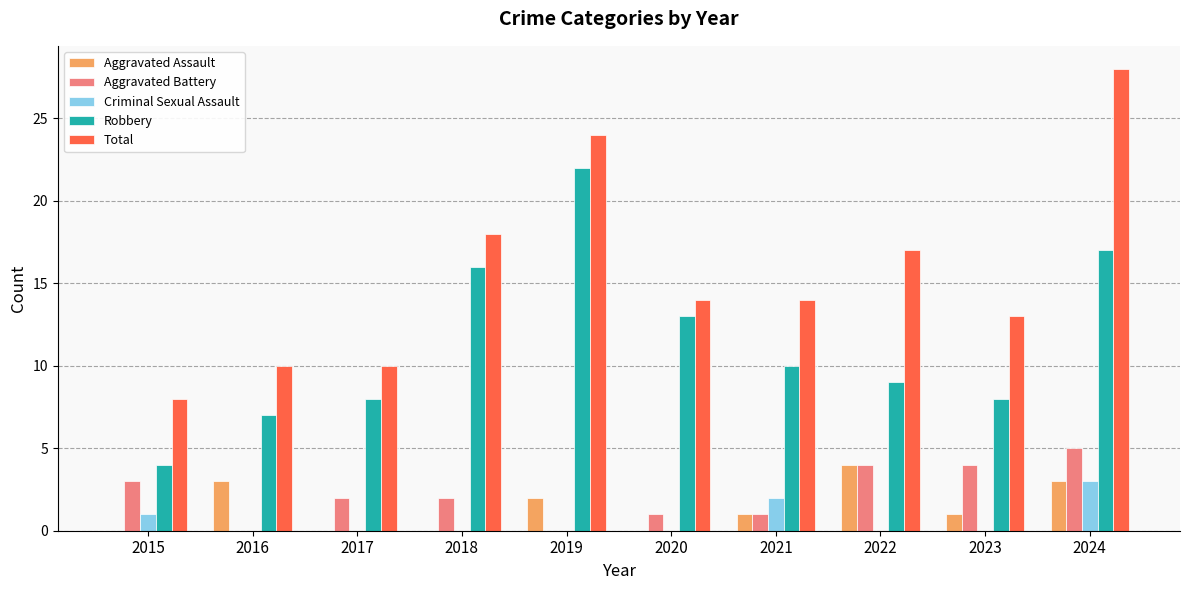

What is the sum of all Robbery values?

114